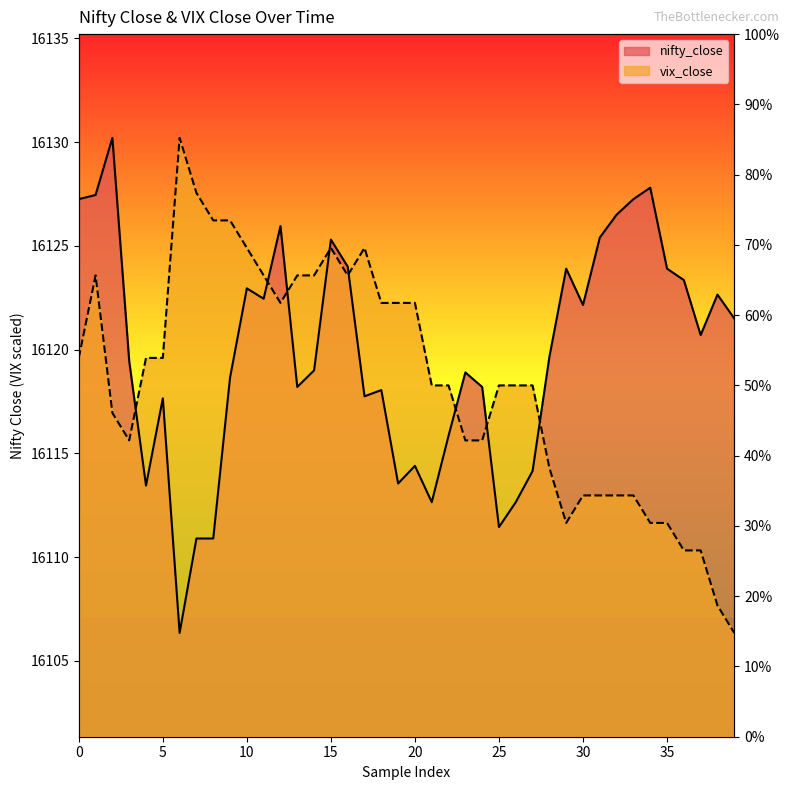

Does the chart have visible grid lines?

No